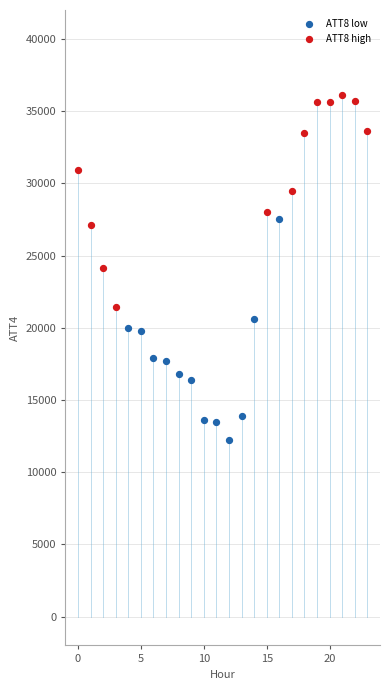

Which series reaches the maximum Y coordinate?

ATT8 high